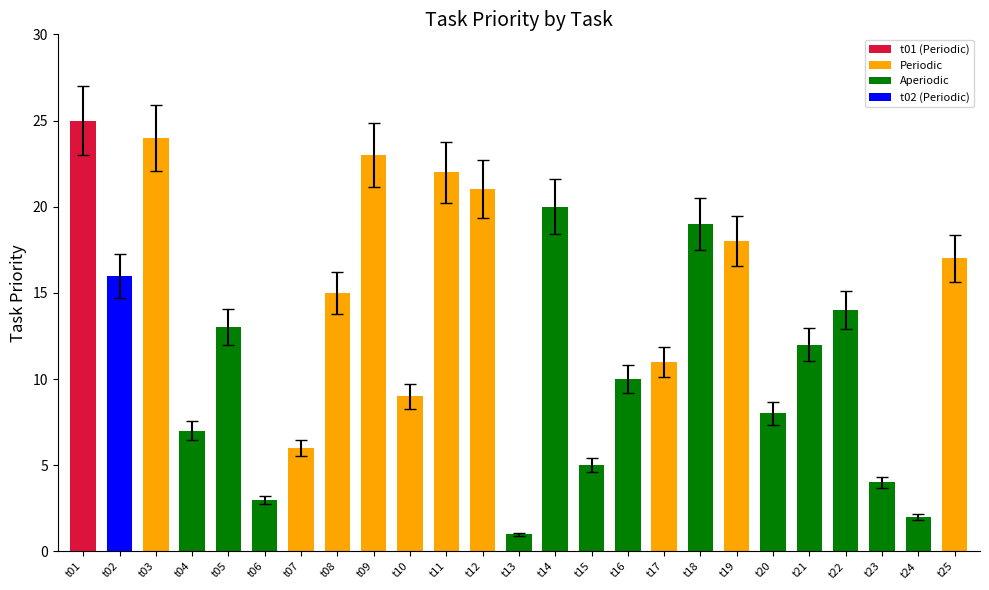

Is it true that the value at t05 is 13?

True